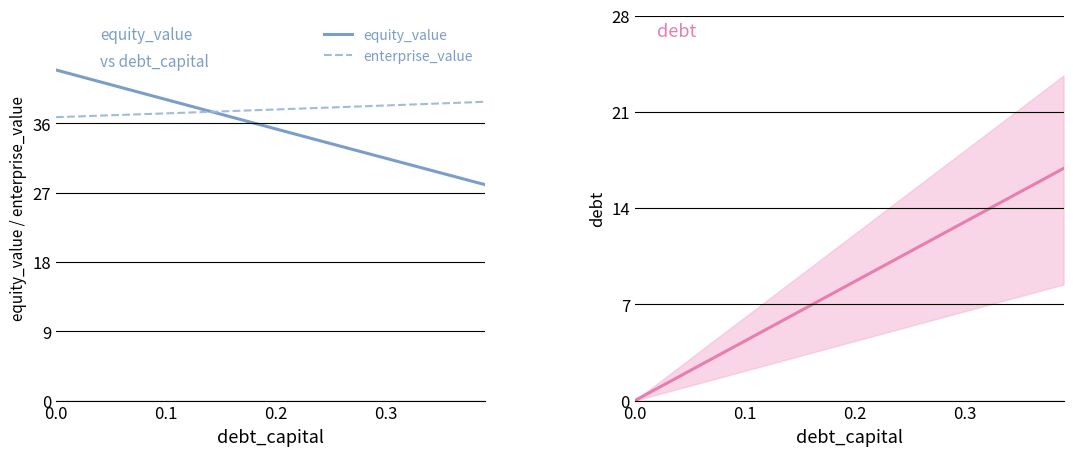

What is the lowest value of the equity_value series?

28.1